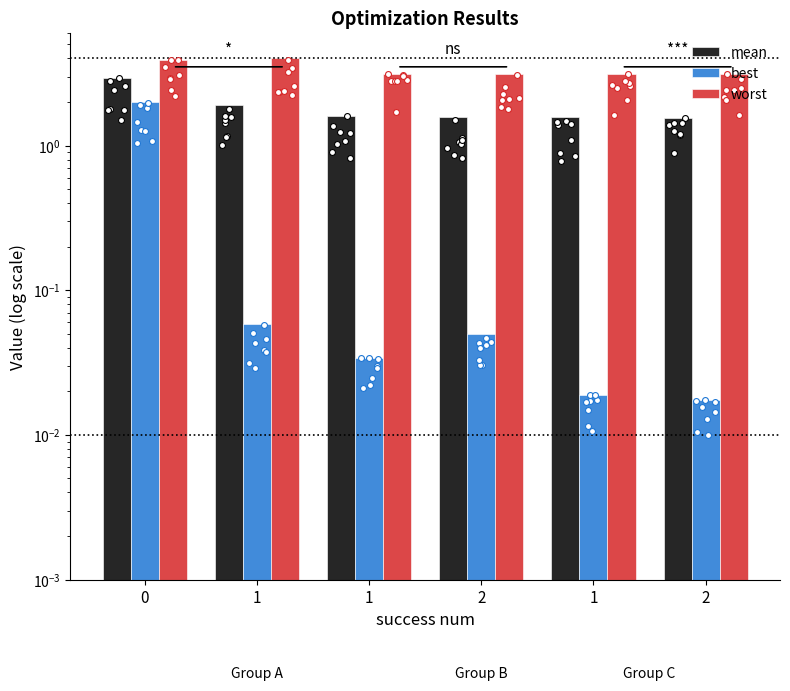

What is the total value across all series at 1?

6.0